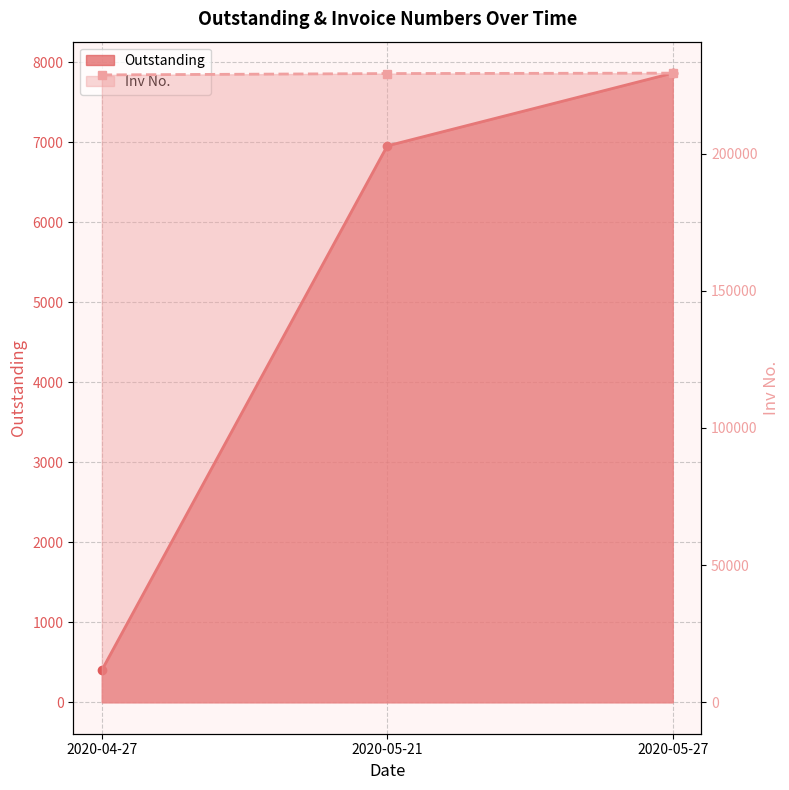

How many values in the Outstanding series are below 6955?

1